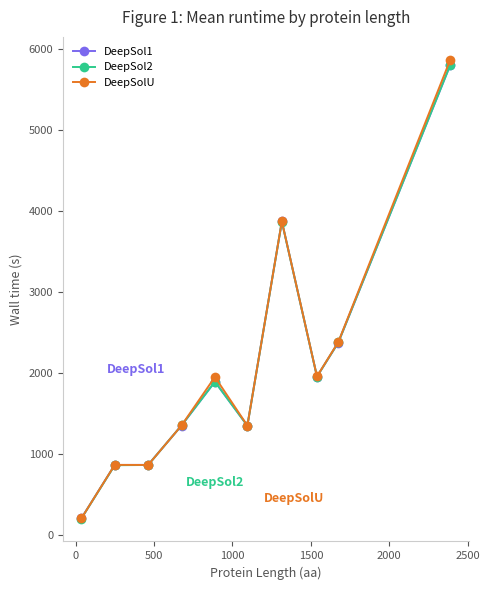

Which series has the largest range (max minus min)?

DeepSolU